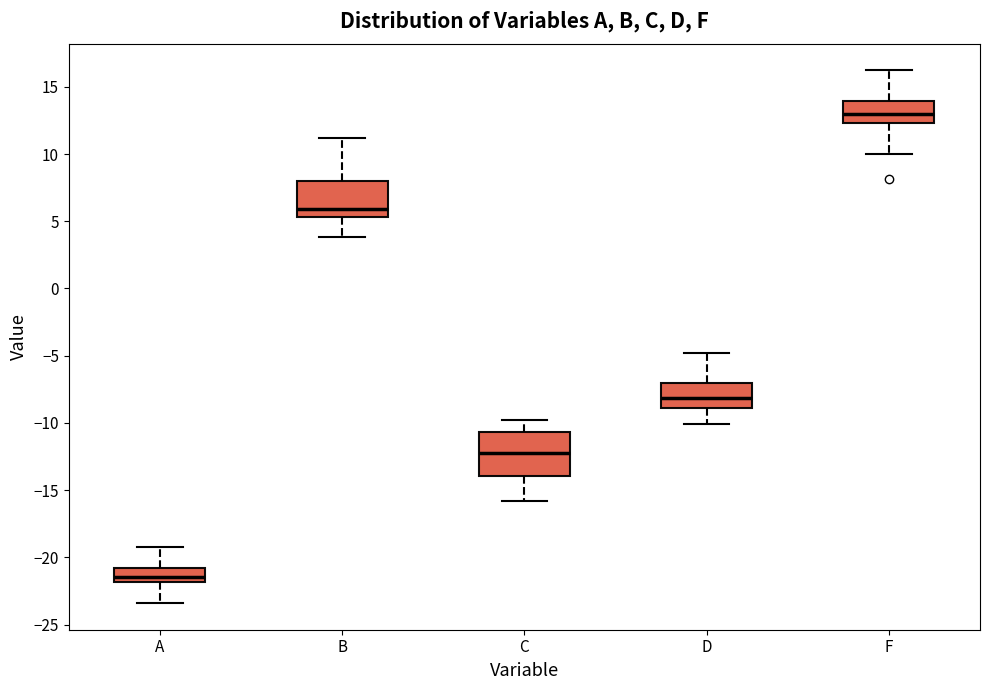

Which box's median line is the lowest?

A